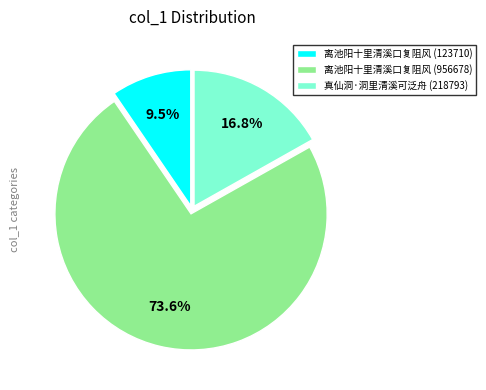

How many slices are in this pie chart?

3